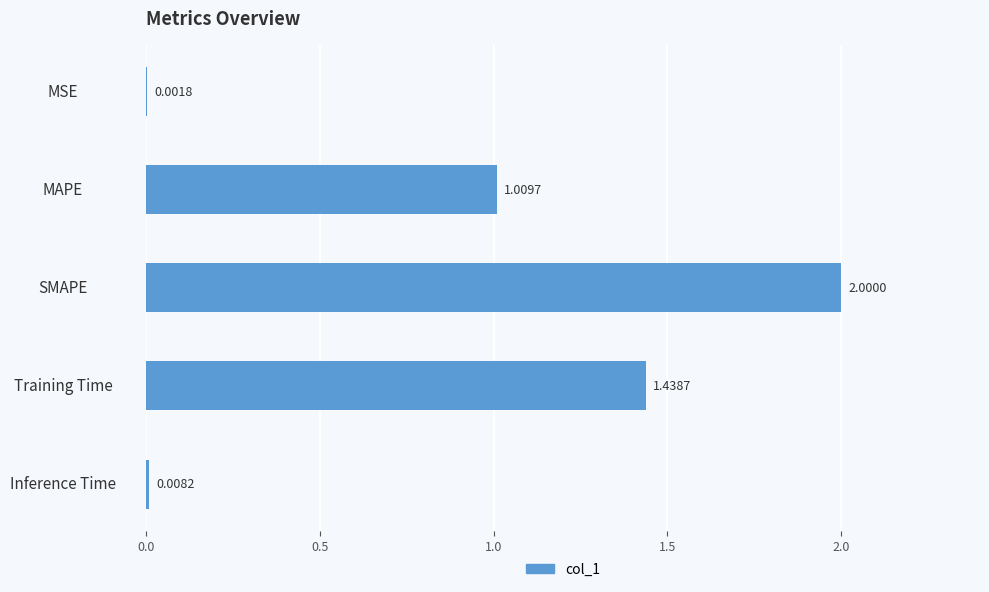

What is the sum of all values?

4.5